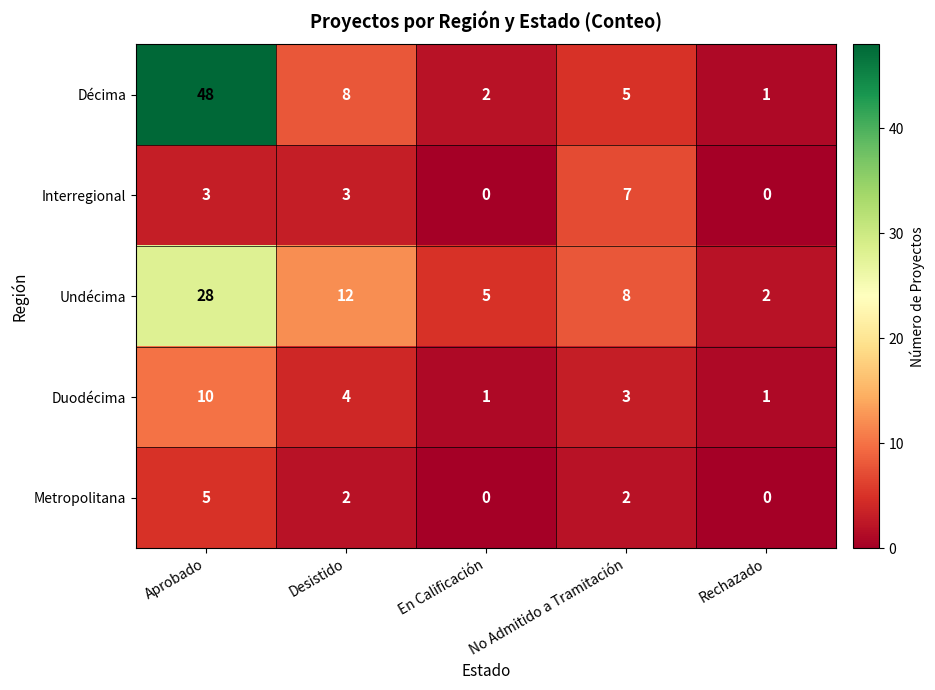

Count the Undécima values in the range 5 to 12.

3